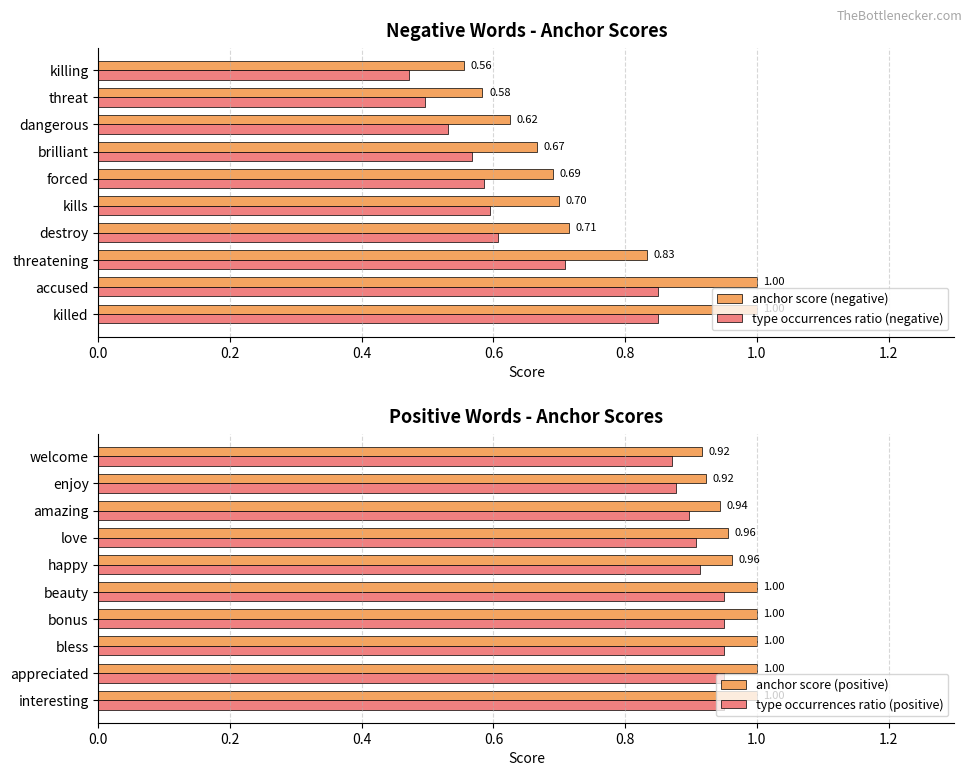

What is the sum of the anchor score (positive) values at love and bless?

2.0